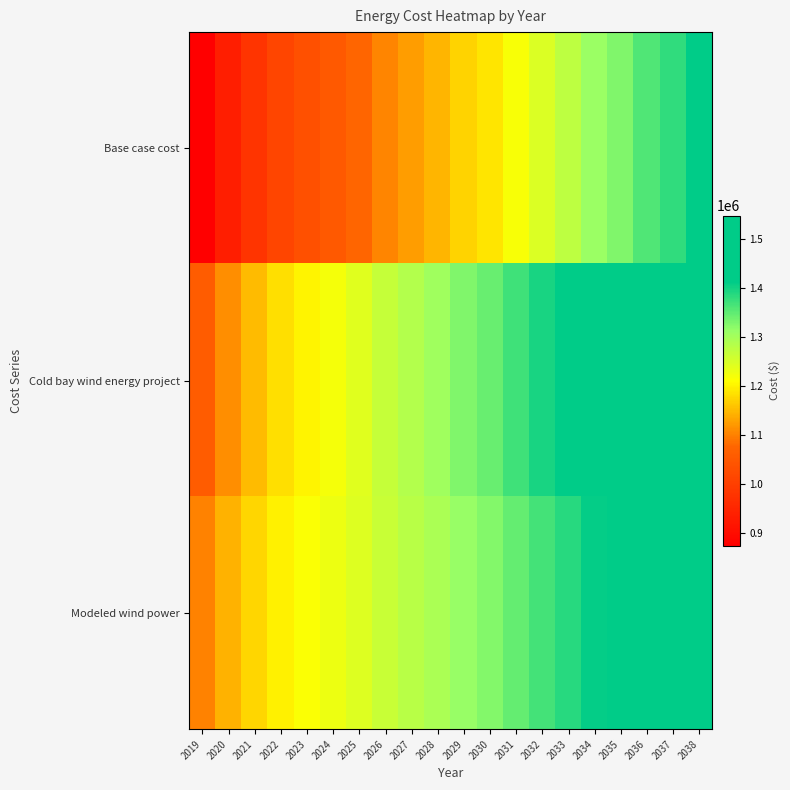

Reading left to right, list all the values displayed in this chart.

Base case cost: 2019=873812.2	2020=935169.4	2021=977828.5	2022=1012048.3	2023=1033583.9	2024=1053015.6	2025=1076699.7	2026=1104640.7	2027=1126238.0	2028=1146130.3	2029=1172010.5	2030=1189412.7	2031=1217876.7	2032=1248069.5	2033=1276602.6	2034=1309432.7	2035=1329523.6	2036=1360301.9	2037=1380453.8	2038=1413443.1
Cold bay wind energy project: 2019=1057496.4	2020=1113218.6	2021=1151991.3	2022=1183102.1	2023=1202694.6	2024=1220377.5	2025=1241924.1	2026=1267339.0	2027=1286993.2	2028=1305136.6	2029=1328685.0	2030=1344532.8	2031=1370470.6	2032=1397943.1	2033=1423950.1	2034=1453865.5	2035=1472207.5	2036=1500265.4	2037=1518668.5	2038=1548743.1
Modeled wind power: 2019=1102158.6	2020=1145348.2	2021=1175477.8	2022=1199674.0	2023=1214944.9	2024=1228738.4	2025=1245531.3	2026=1265328.0	2027=1280660.7	2028=1294914.6	2029=1313277.2	2030=1325667.7	2031=1345987.4	2032=1367409.7	2033=1387798.6	2034=1411231.6	2035=1425684.3	2036=1447692.0	2037=1462205.6	2038=1485797.8